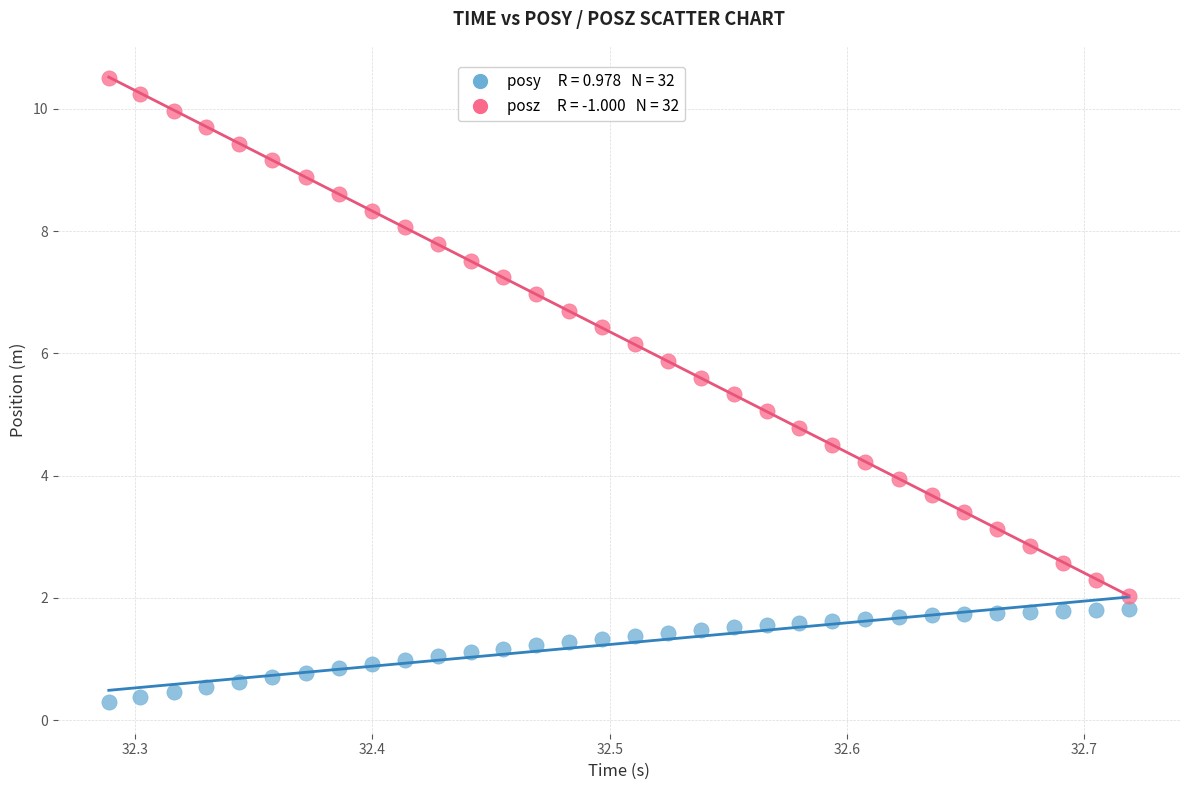

Across all data points, what is the range of Y values (max minus min)?

10.2